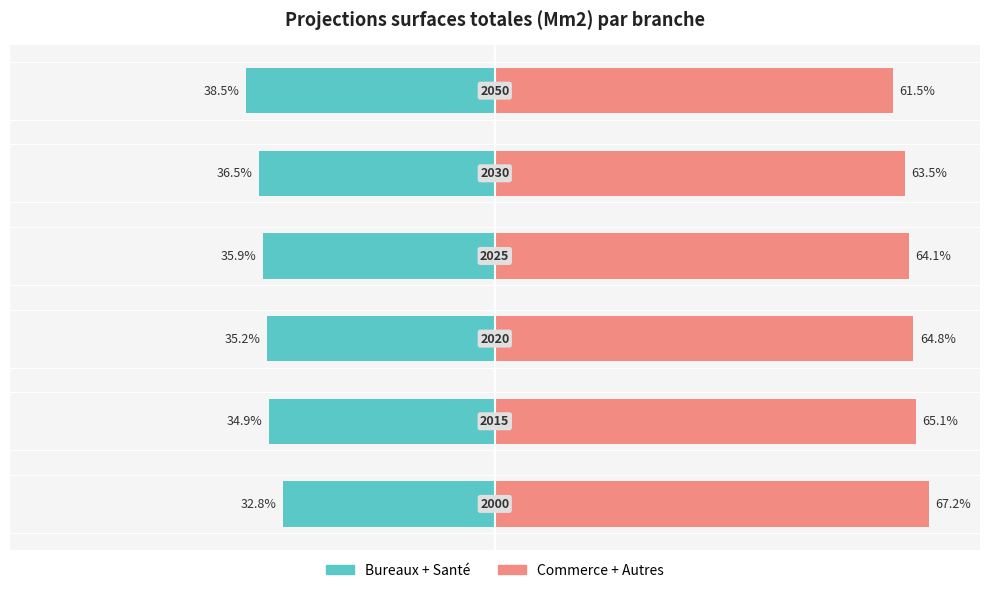

What is the value of the Commerce + Autres bar at the 1st from the left?

67.2